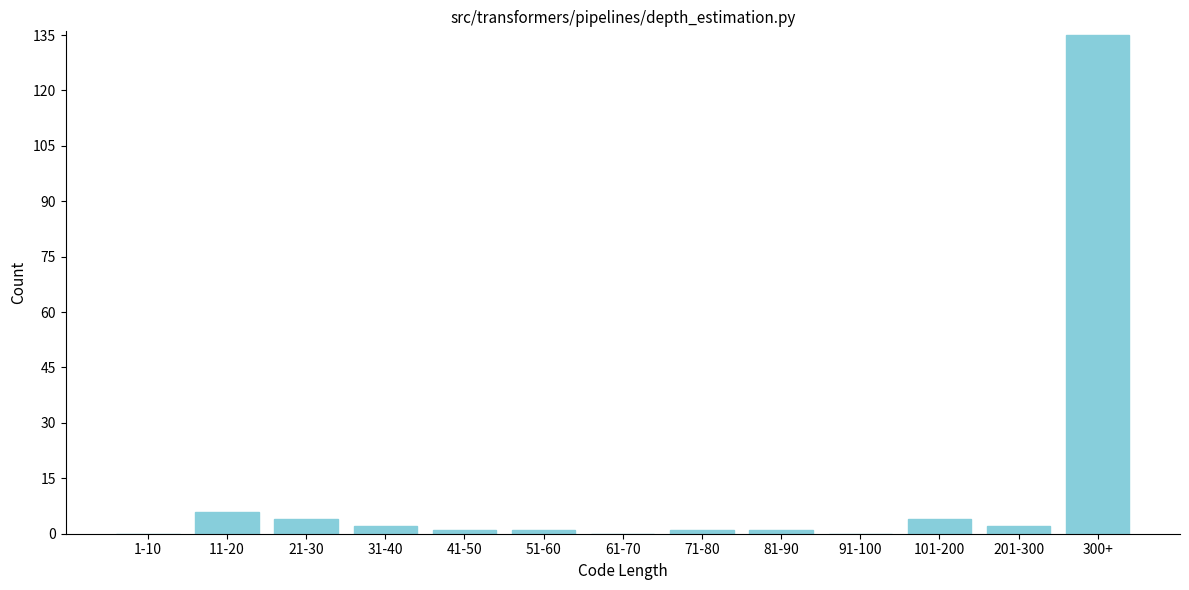

Reading left to right, list all the values displayed in this chart.

1-10=0	11-20=6	21-30=4	31-40=2	41-50=1	51-60=1	61-70=0	71-80=1	81-90=1	91-100=0	101-200=4	201-300=2	300+=135